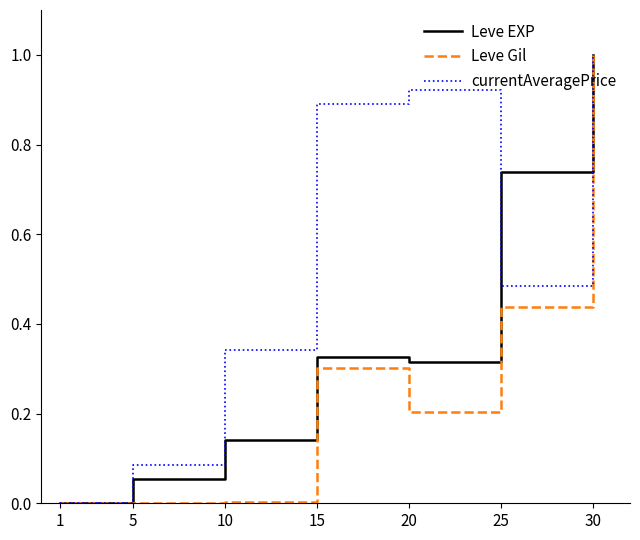

Between 1 and 5, which series saw the biggest shift?

currentAveragePrice